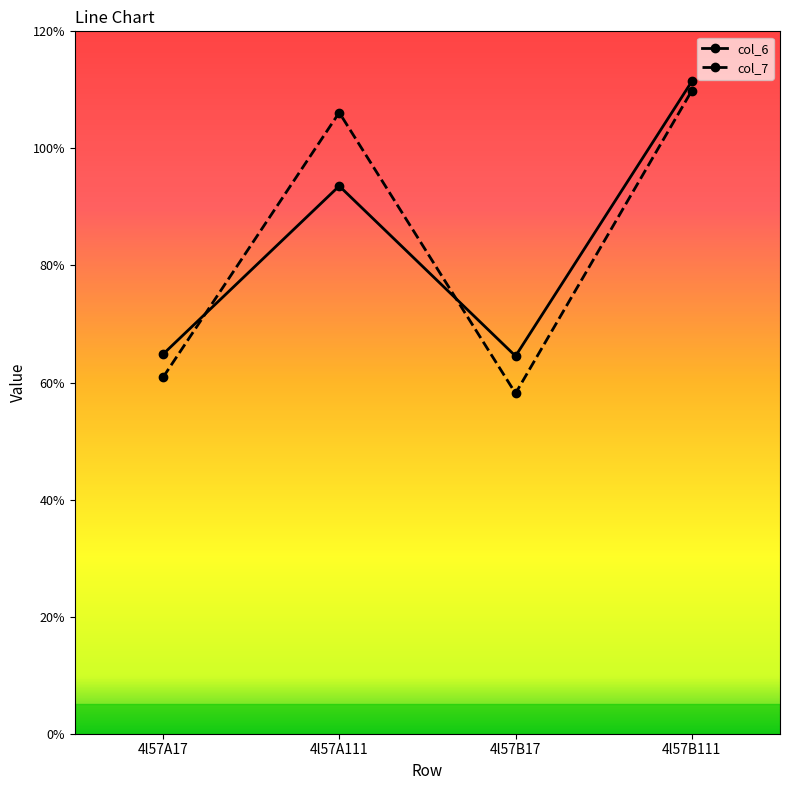

At which label does col_6 first exceed 9?

4l57A111